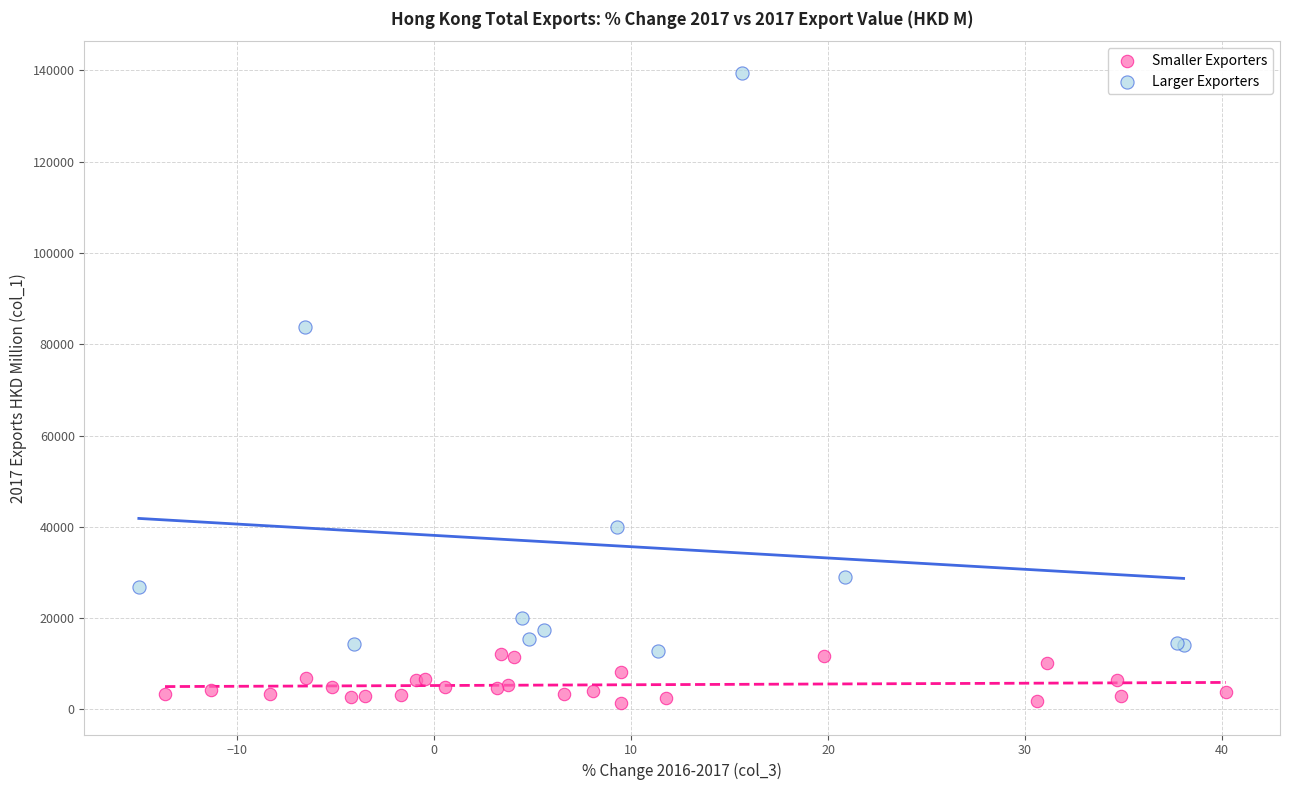

Which series contains the lowest Y value?

Smaller Exporters